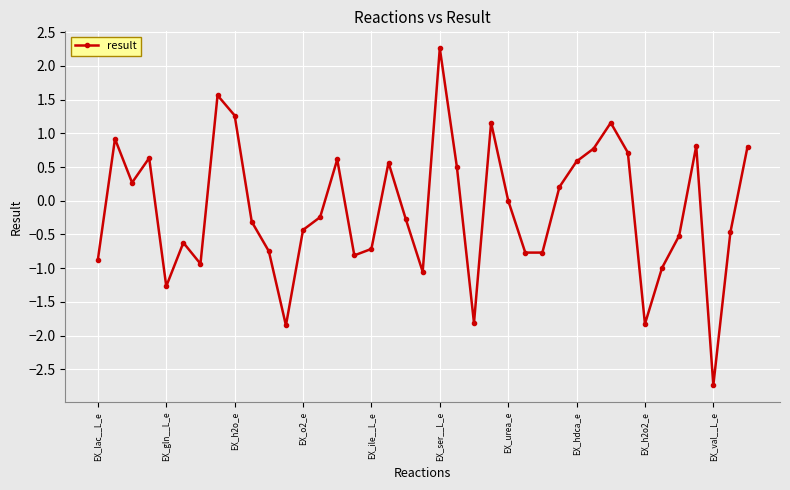

What is the difference between the maximum and minimum values?

5.0